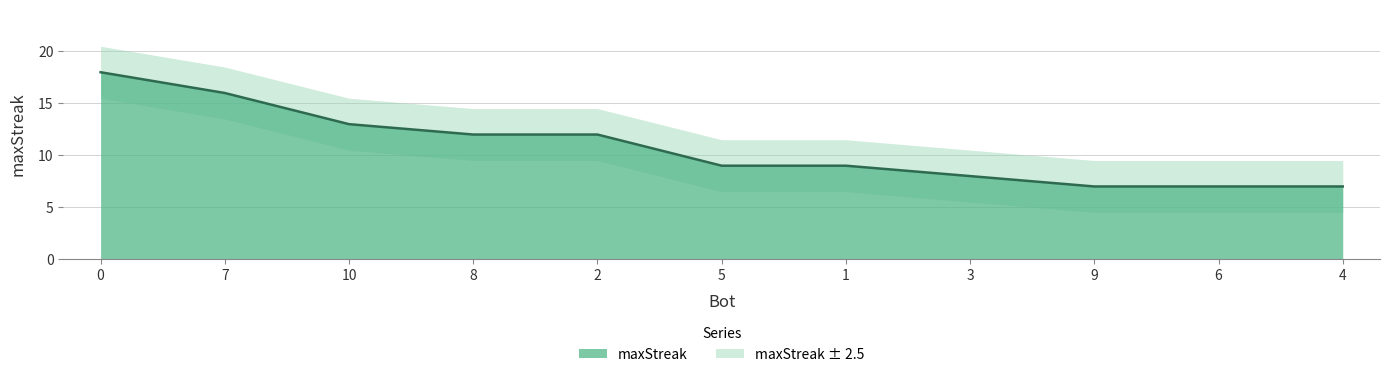

What is the label of the 3rd point from the right?

9